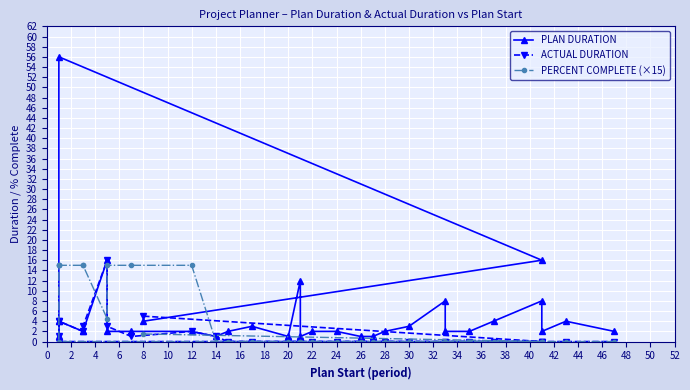

What is the average value of the ACTUAL DURATION series?

1.3